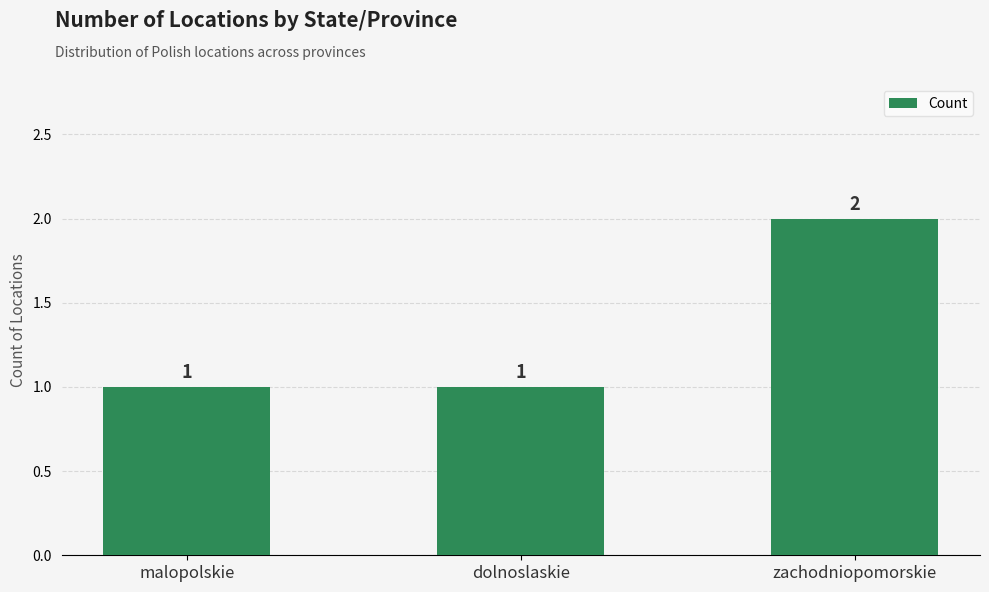

How many bars are there in total?

3